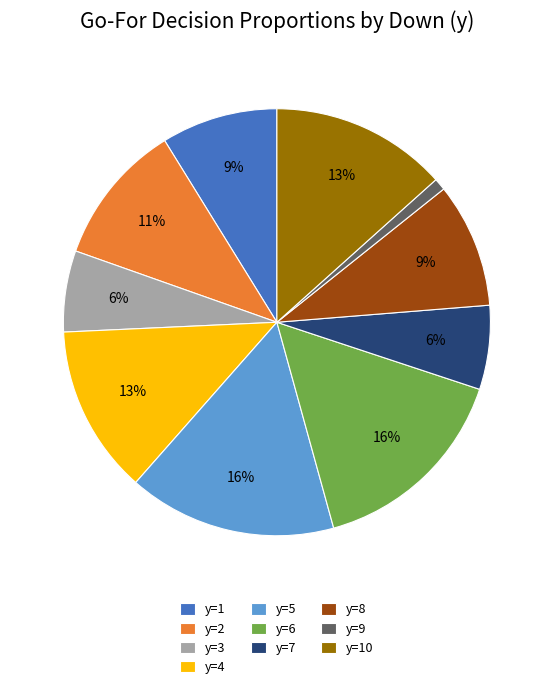

To the nearest percent, what portion does y=5 represent?

16%